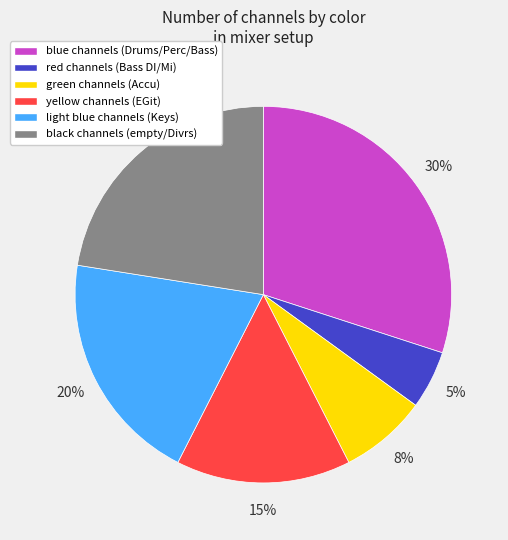

To the nearest percent, what is the average slice percentage?

17%